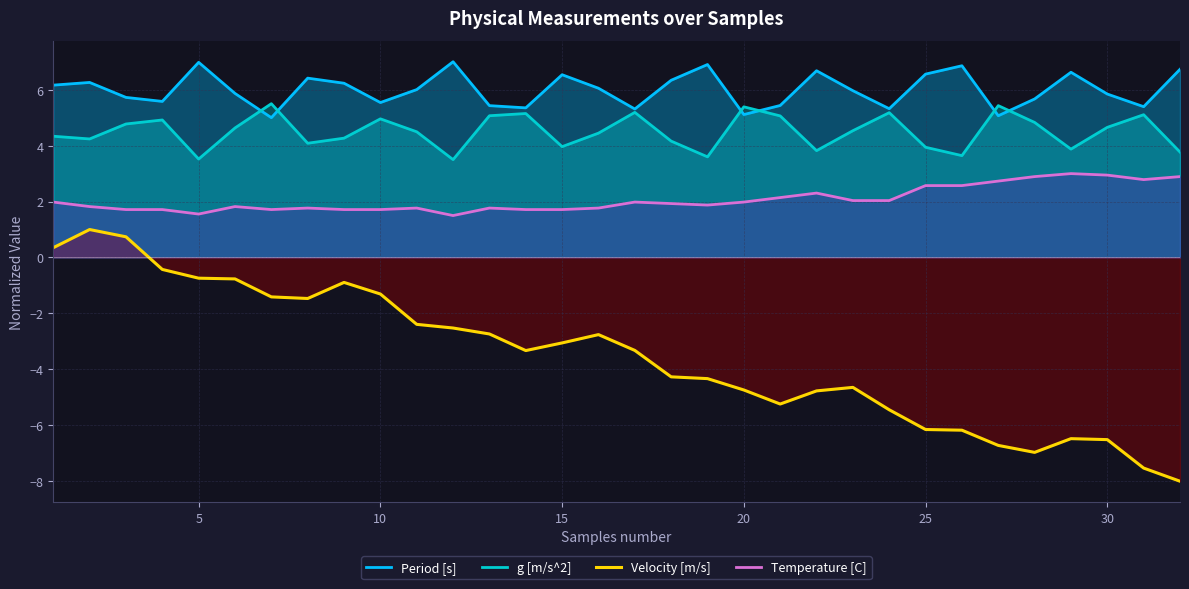

True or false: Period [s] has a value of 5.1 at 20.

True